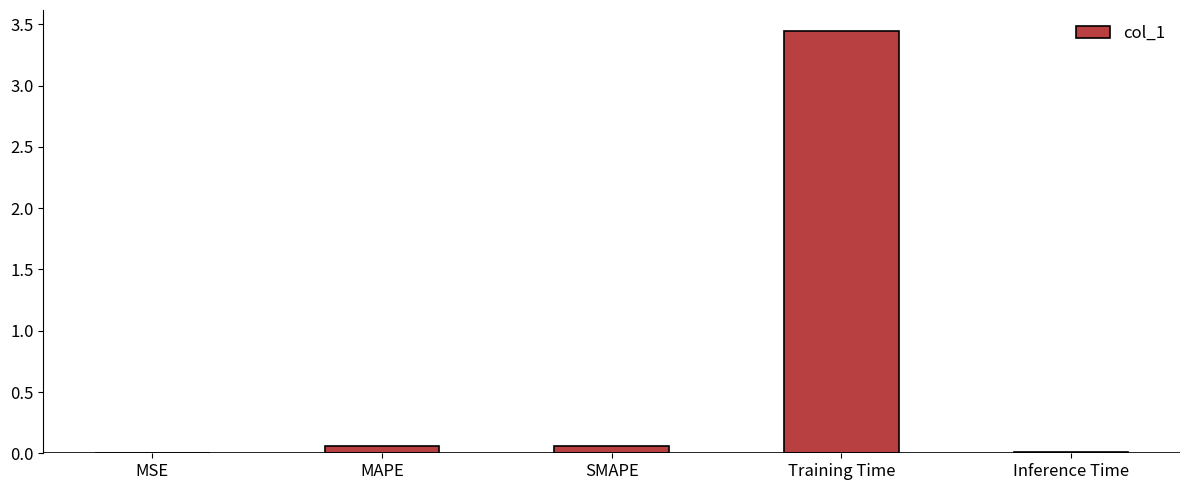

What is the sum of all values?

3.6